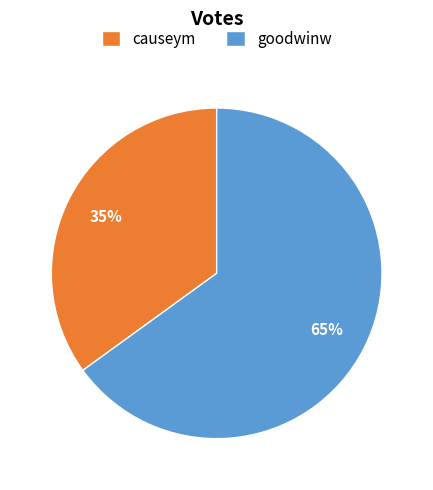

Which slice is the largest?

goodwinw